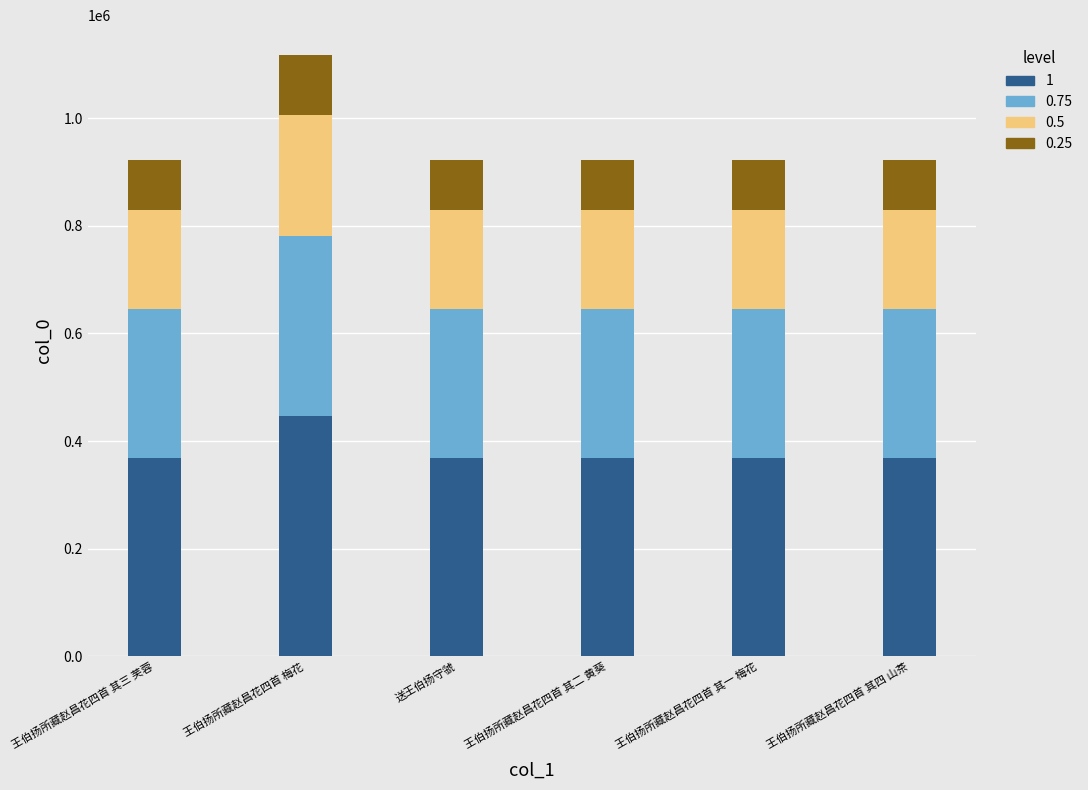

List the labels in order of value, largest first.

王伯扬所藏赵昌花四首 梅花, 送王伯扬守虢, 王伯扬所藏赵昌花四首 其四 山茶, 王伯扬所藏赵昌花四首 其三 芙蓉, 王伯扬所藏赵昌花四首 其二 黄葵, 王伯扬所藏赵昌花四首 其一 梅花